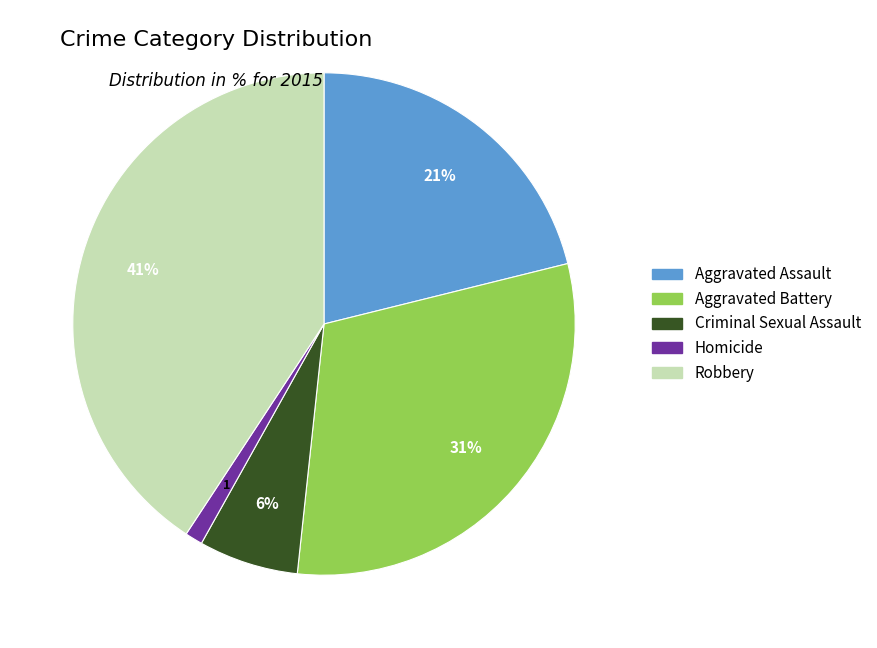

Do Criminal Sexual Assault and Aggravated Battery together represent more than half of the pie?

No